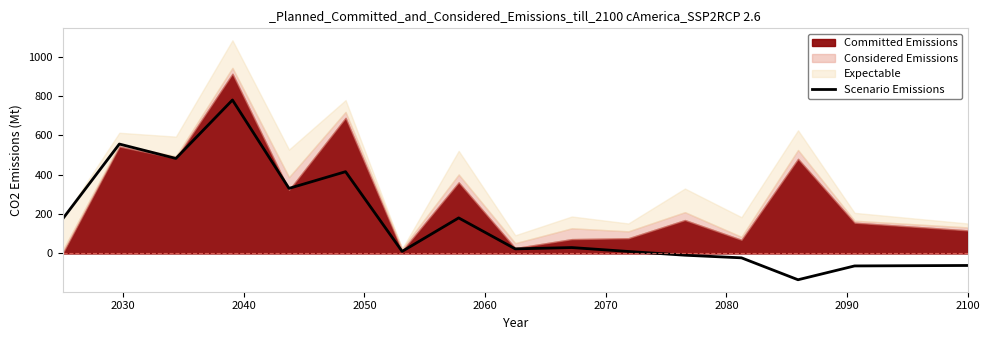

Where is the first local maximum?

2030